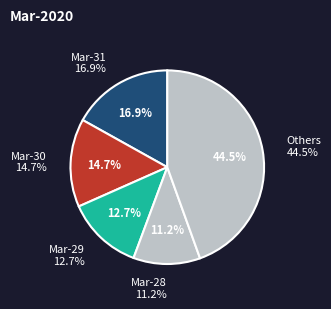

Between 2020-03-31 and 2020-03-23, which is larger?

2020-03-31